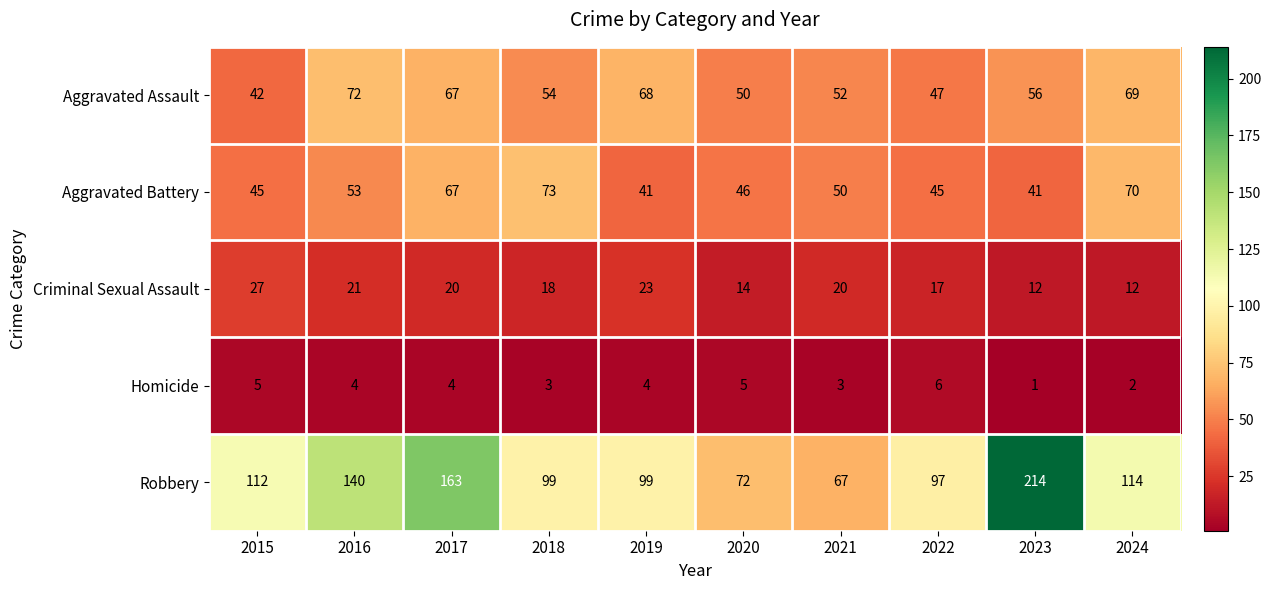

What is the approximate value of Aggravated Battery at 2023, to the nearest 5?

40